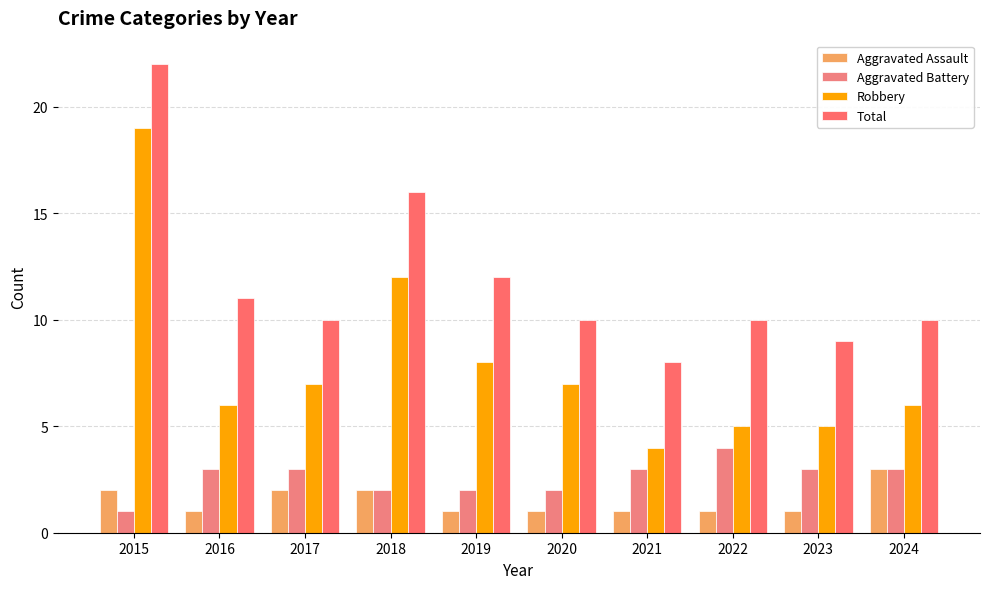

What is the sum of all Robbery values?

79